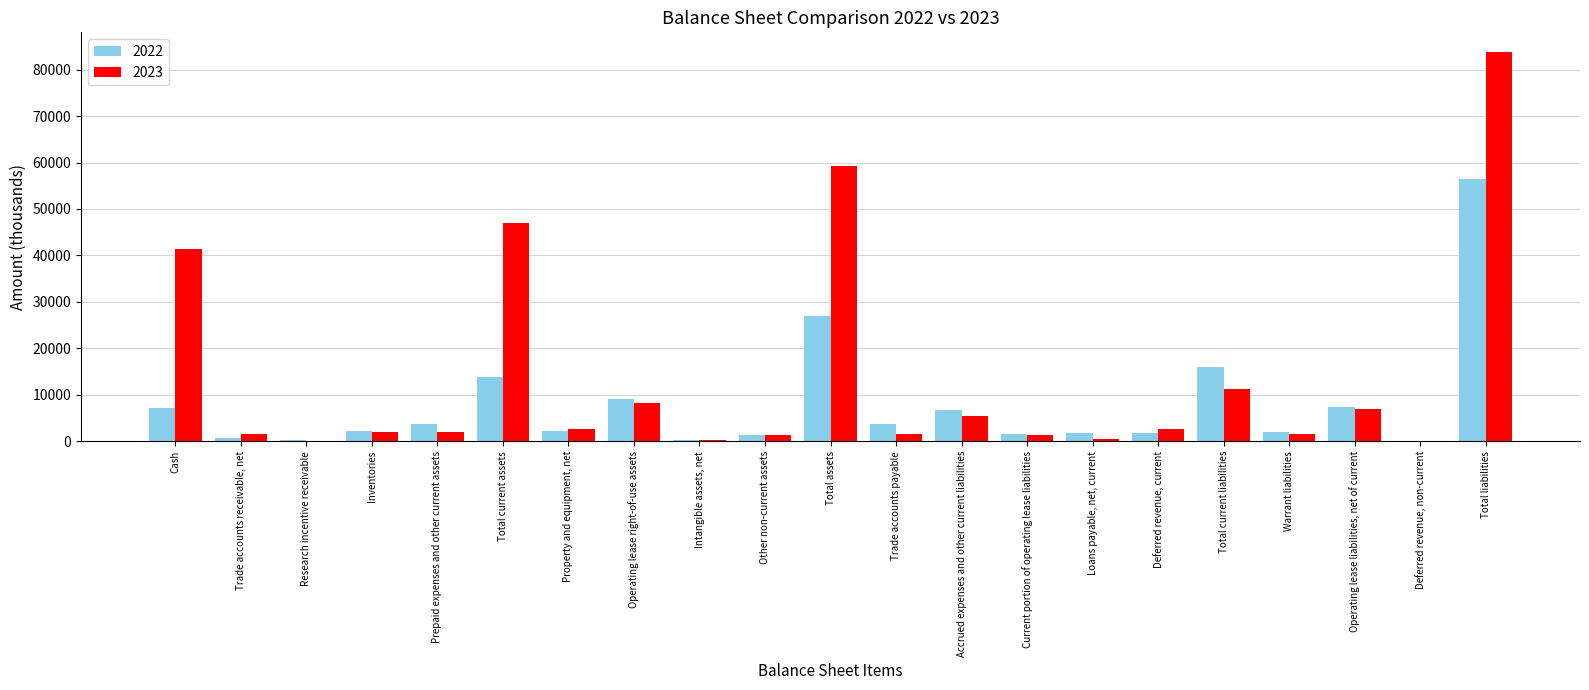

What is the sum of all 2022 values?

165091